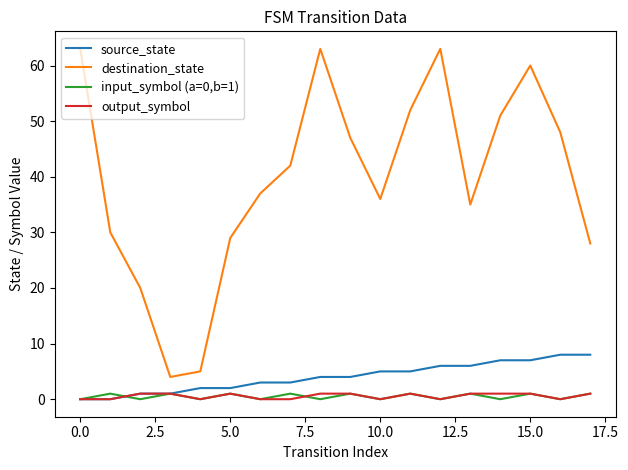

Which series has the largest total across all categories?

destination_state